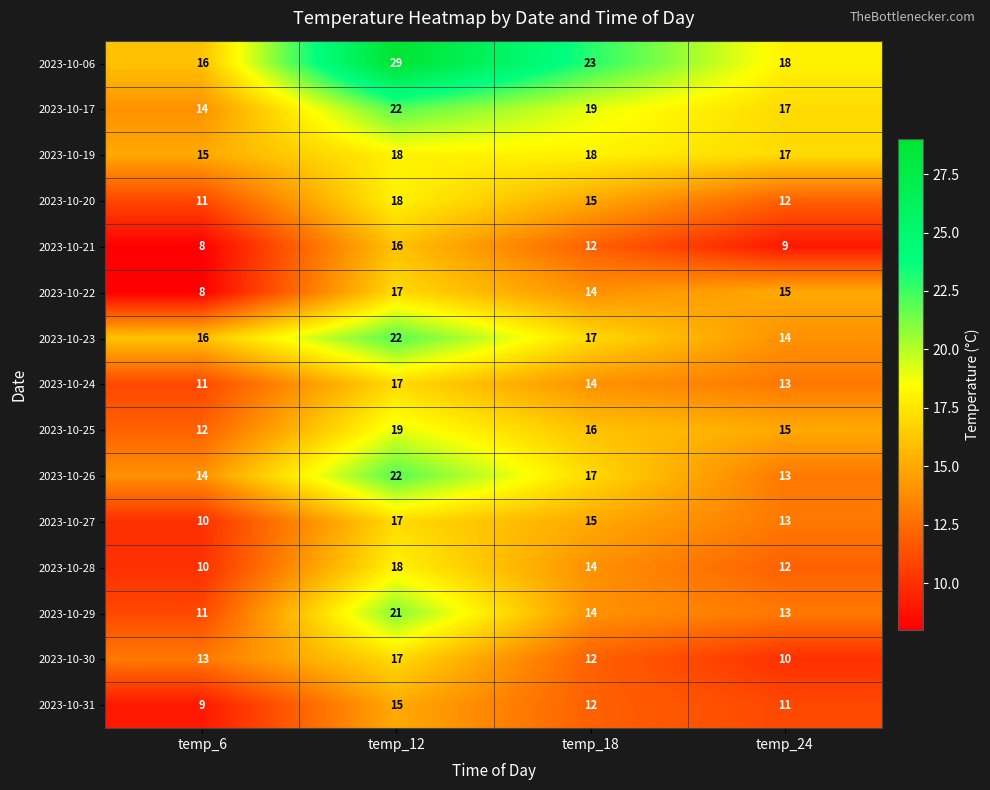

The 2023-10-06 series shows 23 at temp_18. True or false?

True